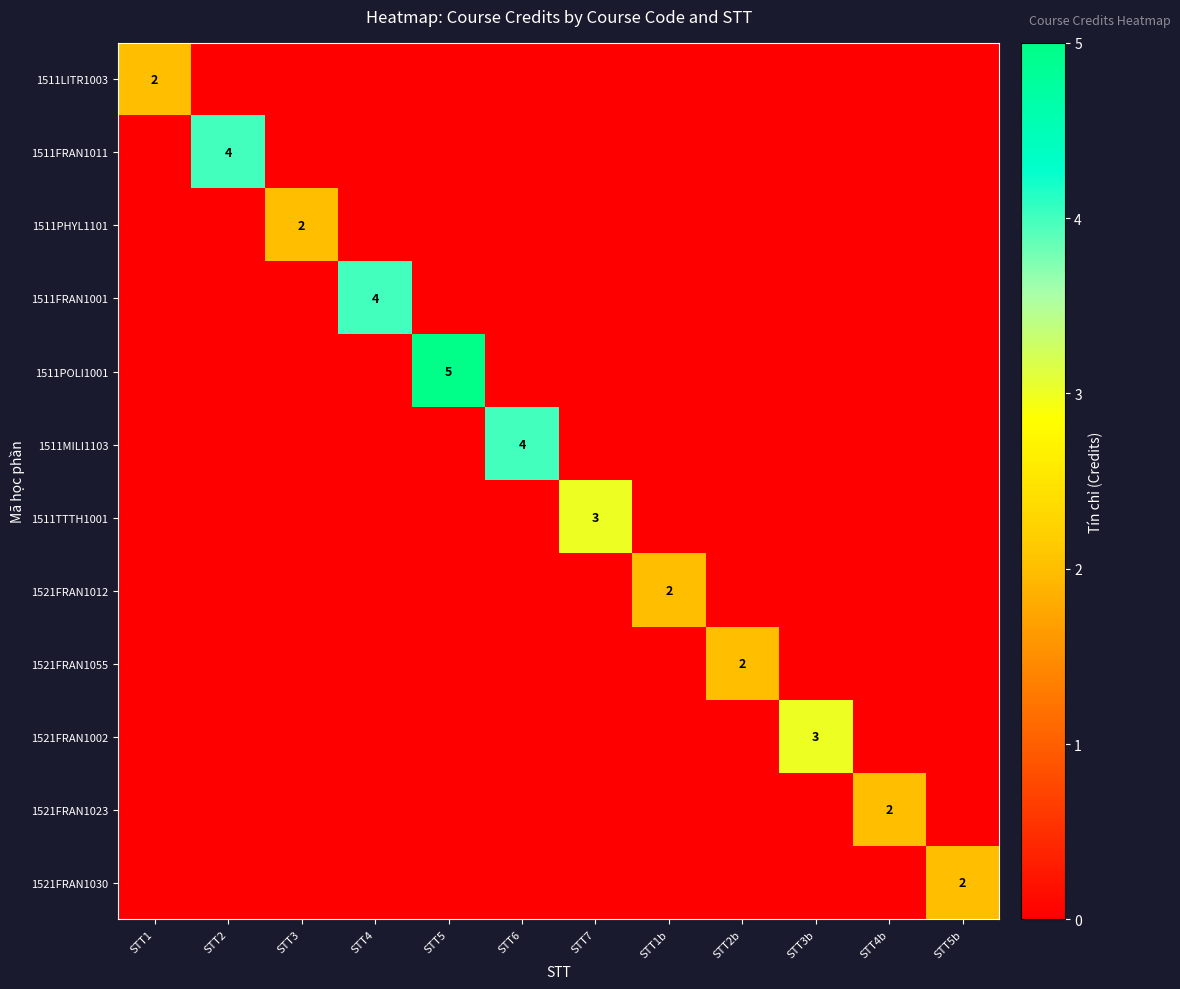

What is the difference between the highest and lowest values at STT2?

4